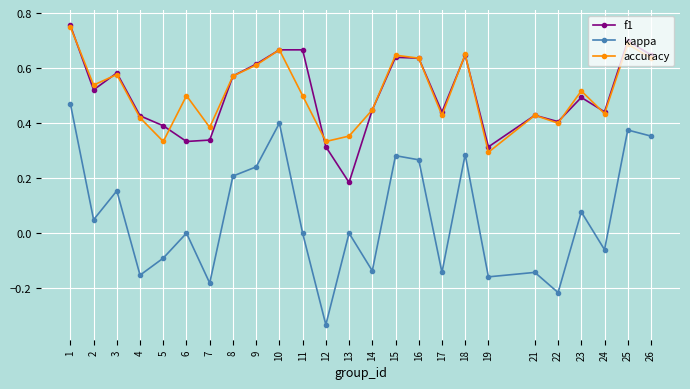

True or false: kappa and f1 intersect in this chart.

False